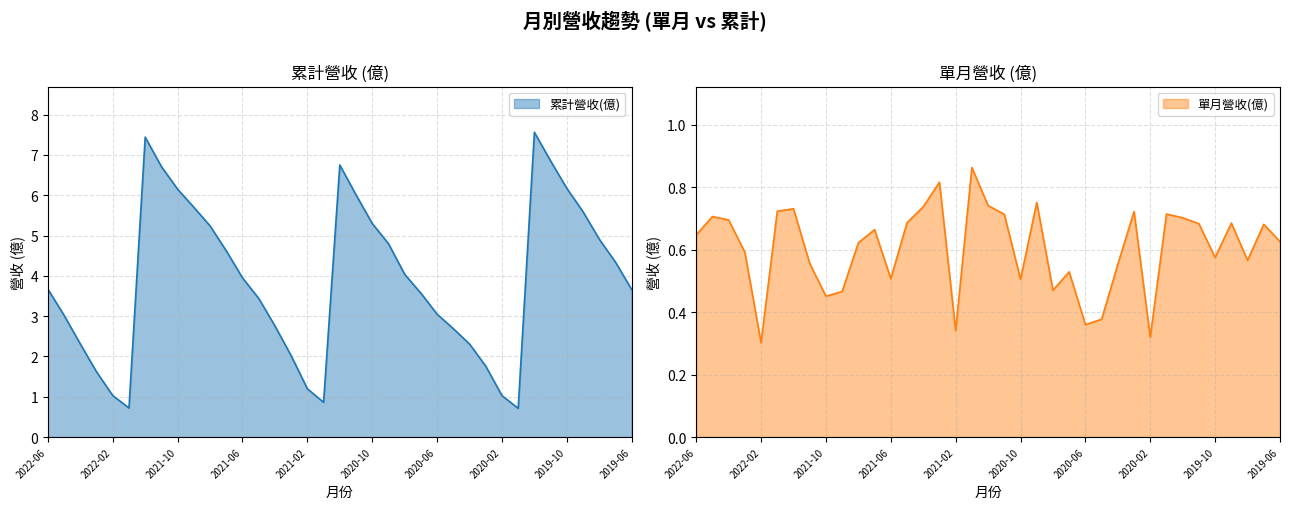

Reading left to right, what are all the values shown in this chart?

累計營收(億): 2022-06=3.7	2022-05=3.0	2022-04=2.3	2022-03=1.6	2022-02=1.0	2022-01=0.7	2021-12=7.4	2021-11=6.7	2021-10=6.2	2021-09=5.7	2021-08=5.2	2021-07=4.6	2021-06=4.0	2021-05=3.4	2021-04=2.8	2021-03=2.0	2021-02=1.2	2021-01=0.9	2020-12=6.8	2020-11=6.0	2020-10=5.3	2020-09=4.8	2020-08=4.0	2020-07=3.6	2020-06=3.0	2020-05=2.7	2020-04=2.3	2020-03=1.8	2020-02=1.0	2020-01=0.7	2019-12=7.6	2019-11=6.8	2019-10=6.2	2019-09=5.6	2019-08=4.9	2019-07=4.3	2019-06=3.7
單月營收(億): 2022-06=0.6	2022-05=0.7	2022-04=0.7	2022-03=0.6	2022-02=0.3	2022-01=0.7	2021-12=0.7	2021-11=0.6	2021-10=0.5	2021-09=0.5	2021-08=0.6	2021-07=0.7	2021-06=0.5	2021-05=0.7	2021-04=0.7	2021-03=0.8	2021-02=0.3	2021-01=0.9	2020-12=0.7	2020-11=0.7	2020-10=0.5	2020-09=0.8	2020-08=0.5	2020-07=0.5	2020-06=0.4	2020-05=0.4	2020-04=0.6	2020-03=0.7	2020-02=0.3	2020-01=0.7	2019-12=0.7	2019-11=0.7	2019-10=0.6	2019-09=0.7	2019-08=0.6	2019-07=0.7	2019-06=0.6